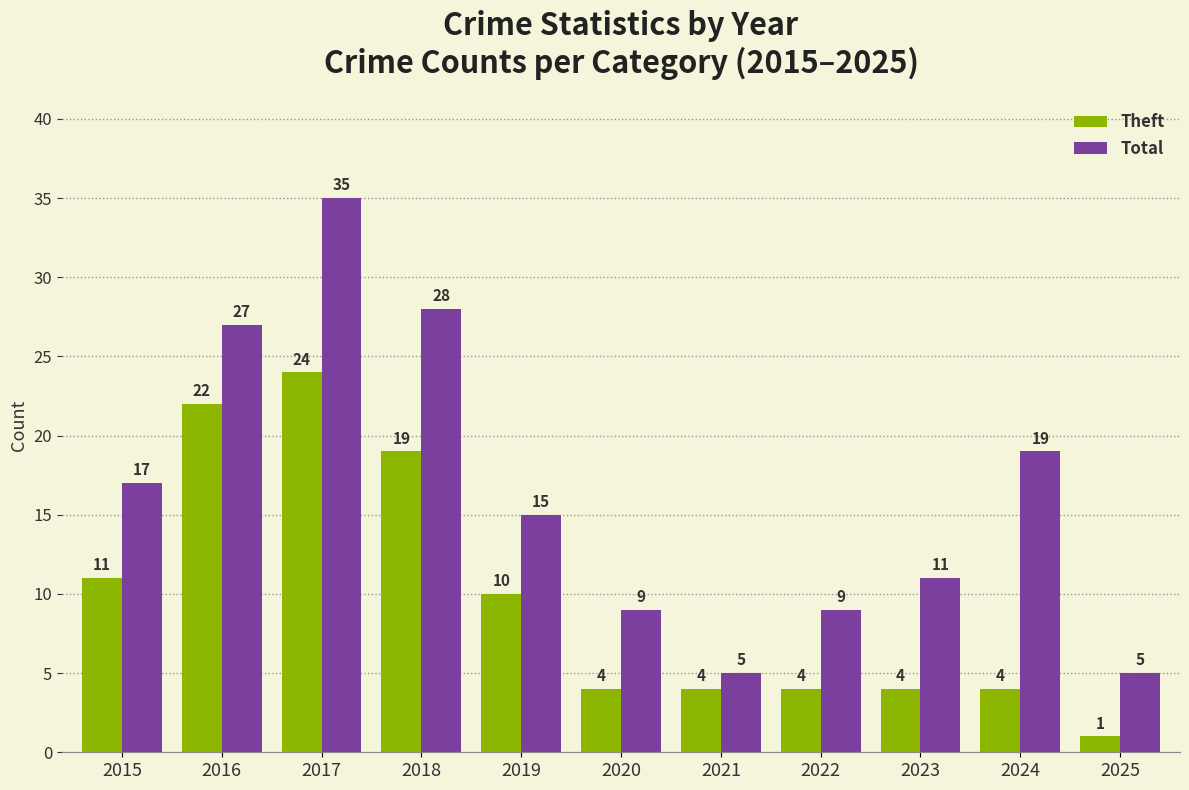

At which label does Theft reach its peak?

2017